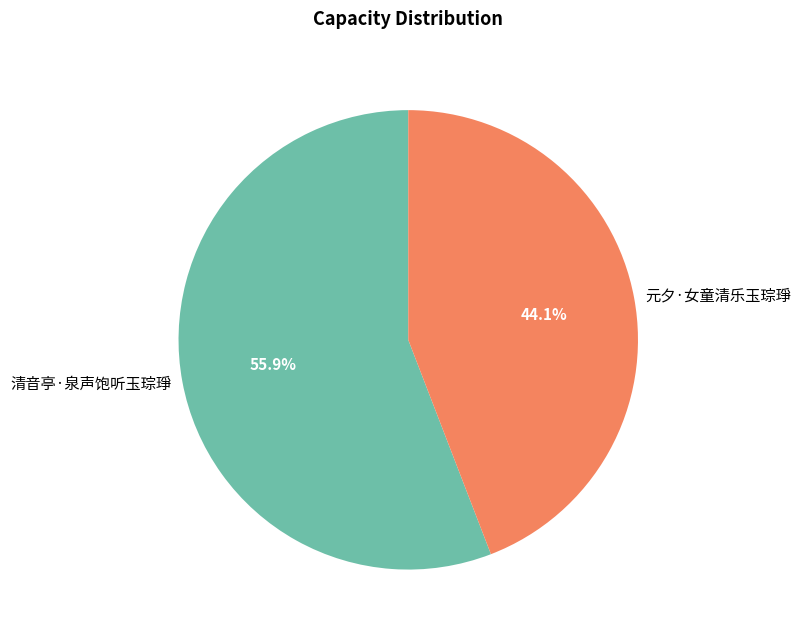

Does any single category account for the majority?

Yes